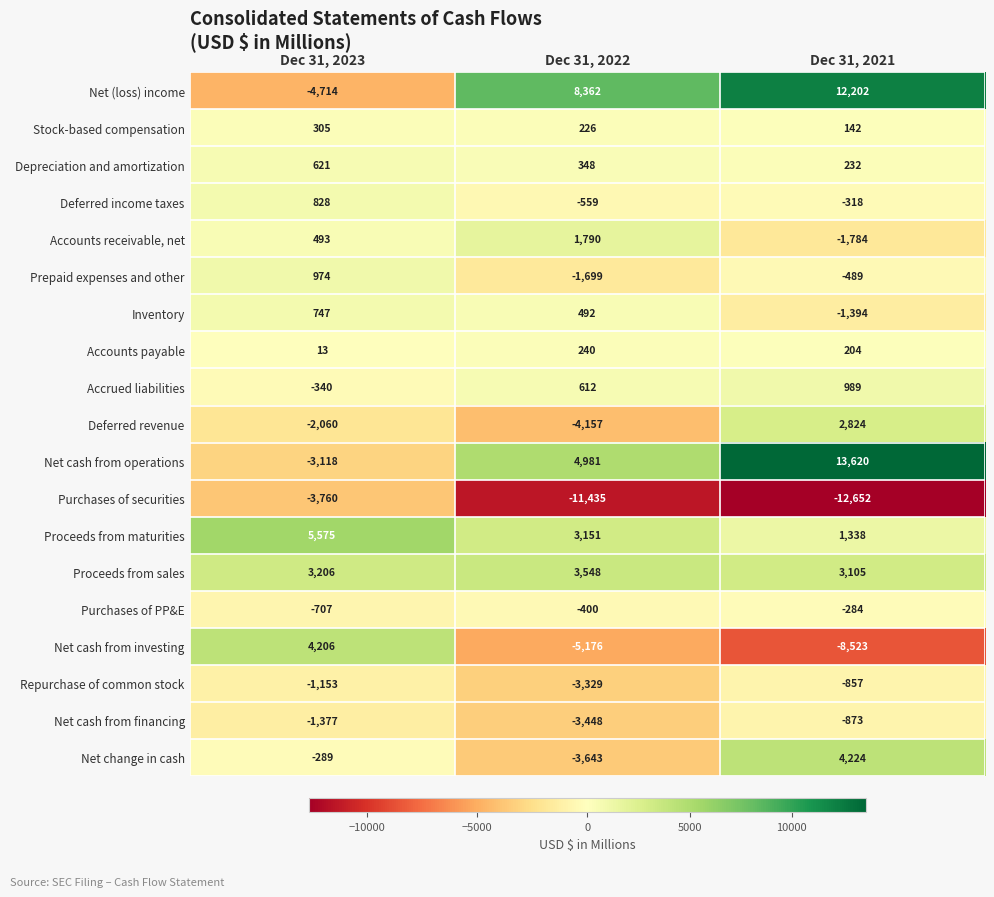

How many positive values does the Inventory series have?

2